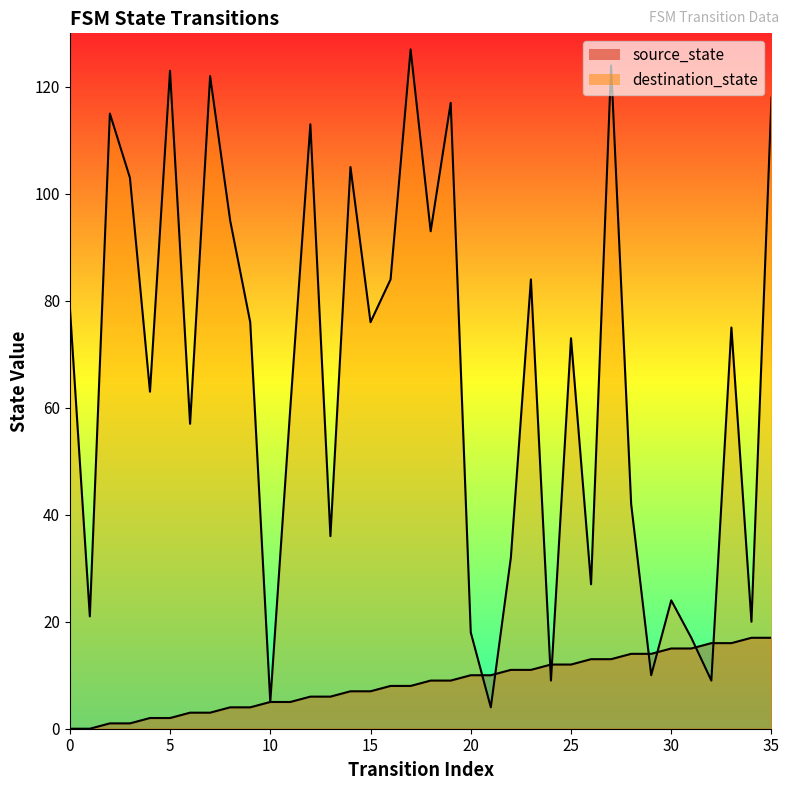

Rank the series by their maximum value, from highest to lowest.

destination_state, source_state